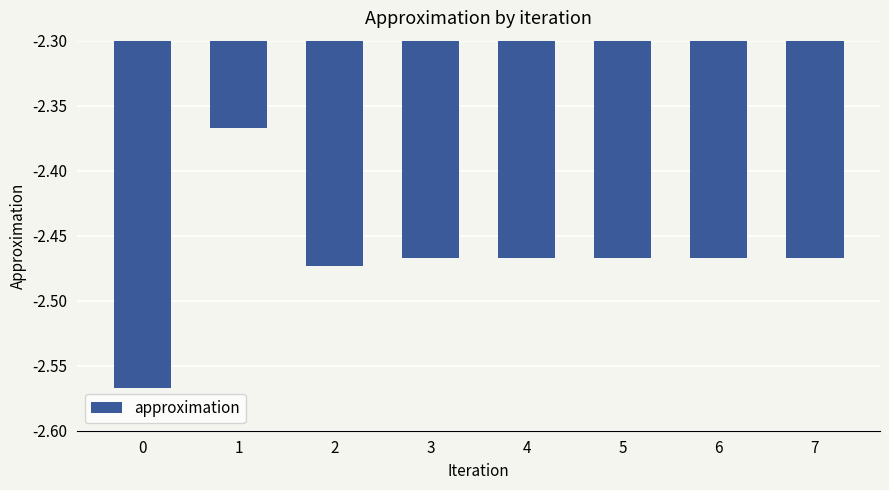

What is the sum of all values?

-19.7